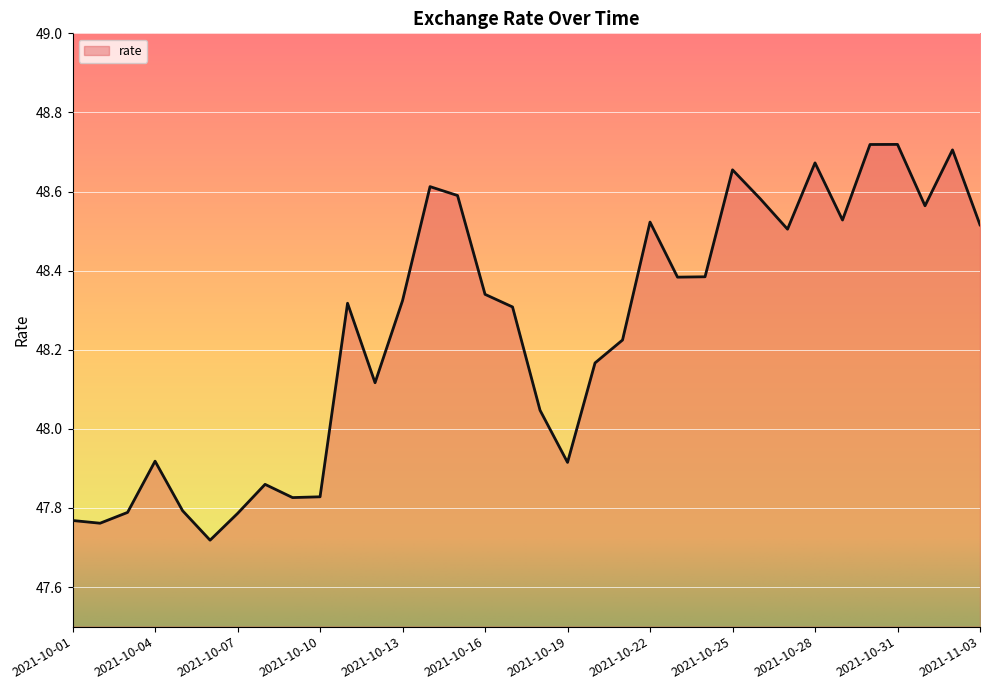

What is the difference between the maximum and minimum values?

1.0